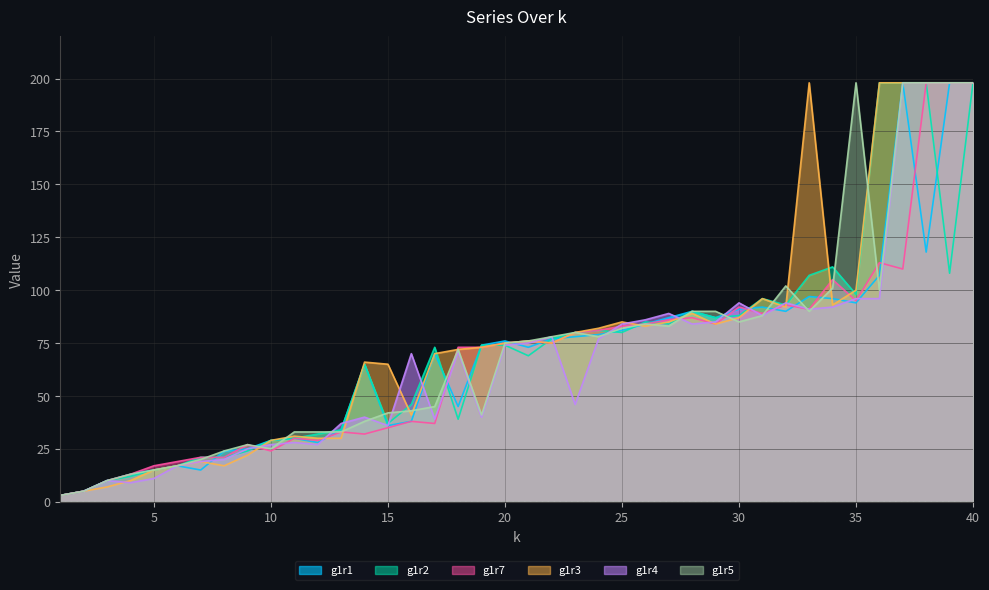

At which category does g1r5 reach its first local valley?

10